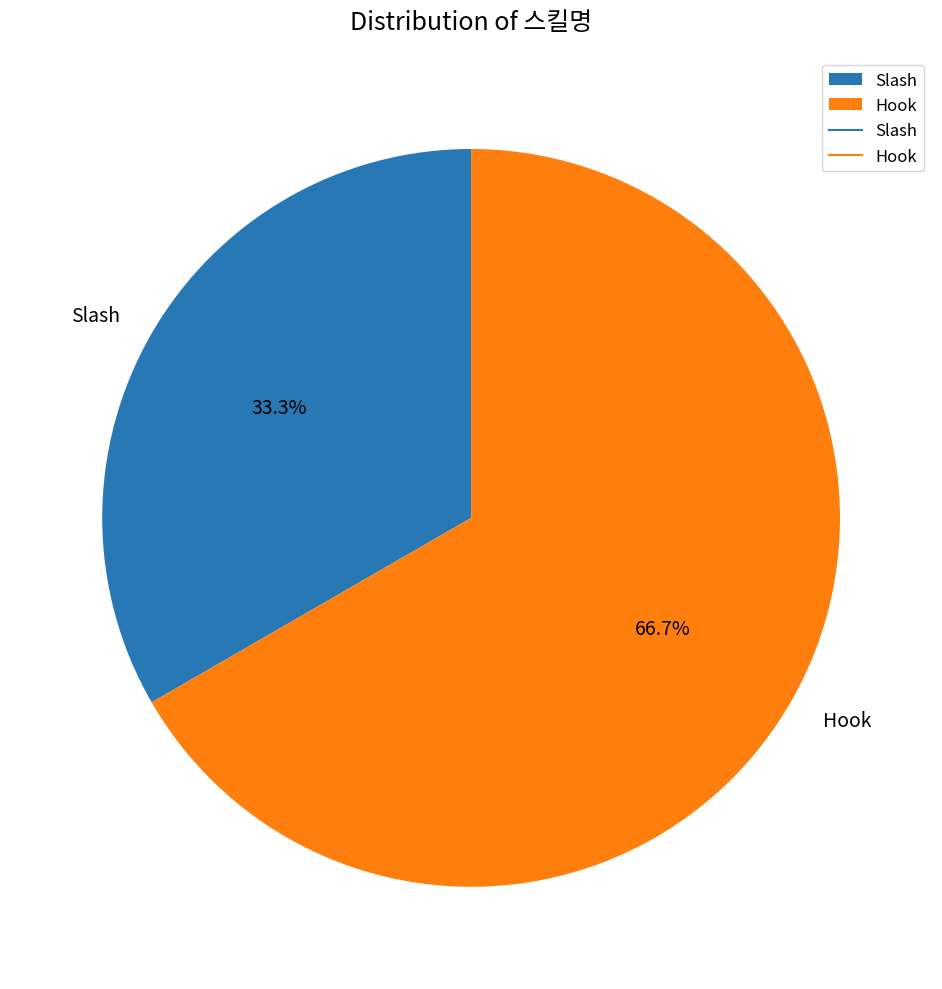

To the nearest percent, what is the average slice percentage?

50%